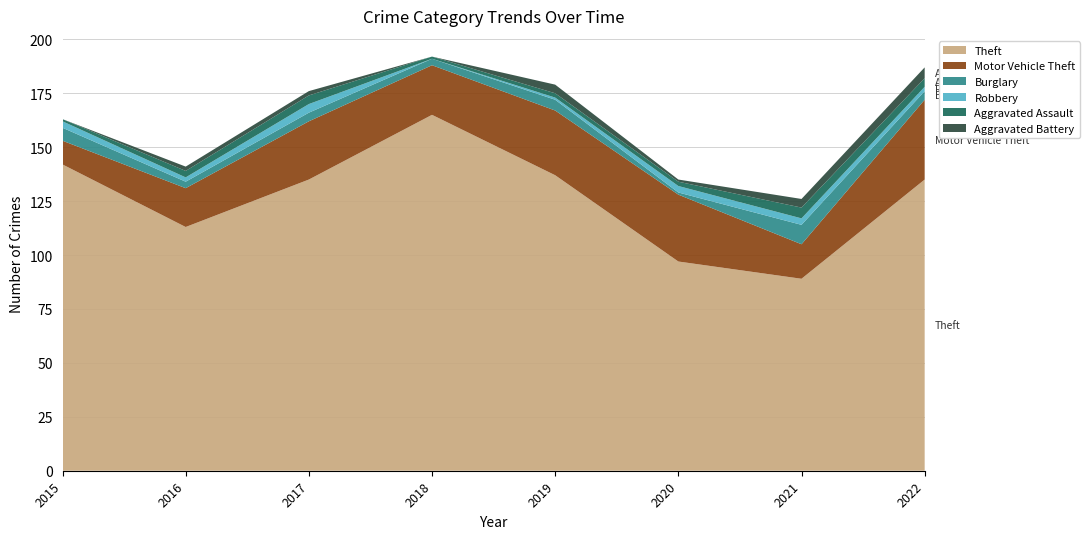

Reading right to left, what are all the values shown in this chart?

Theft: 135	89	97	137	165	135	113	142
Motor Vehicle Theft: 37	16	31	30	23	27	18	11
Burglary: 4	9	1	5	3	4	3	6
Robbery: 2	3	3	1	0	4	2	3
Aggravated Assault: 4	5	2	2	1	4	3	1
Aggravated Battery: 5	4	1	4	0	2	2	0